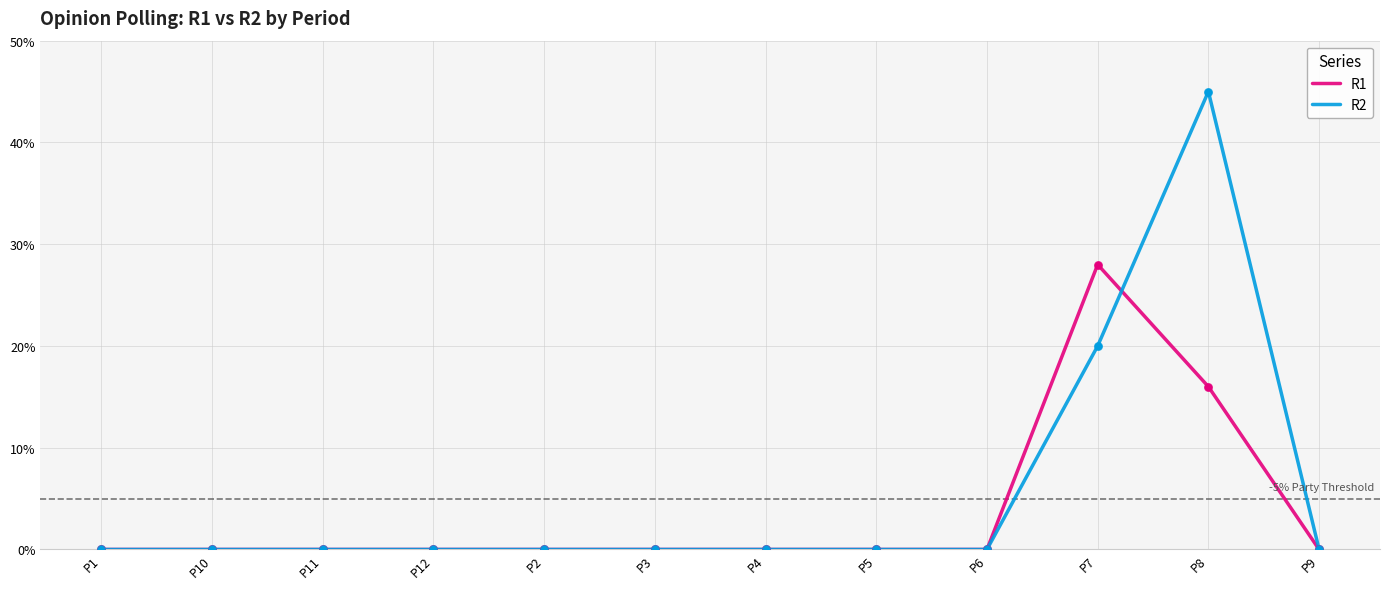

Which series has the largest range (max minus min)?

R2